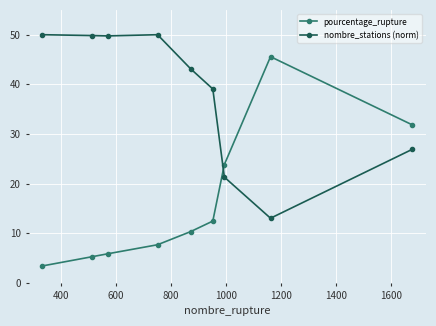

What is the minimum value shown in the chart?

3.4